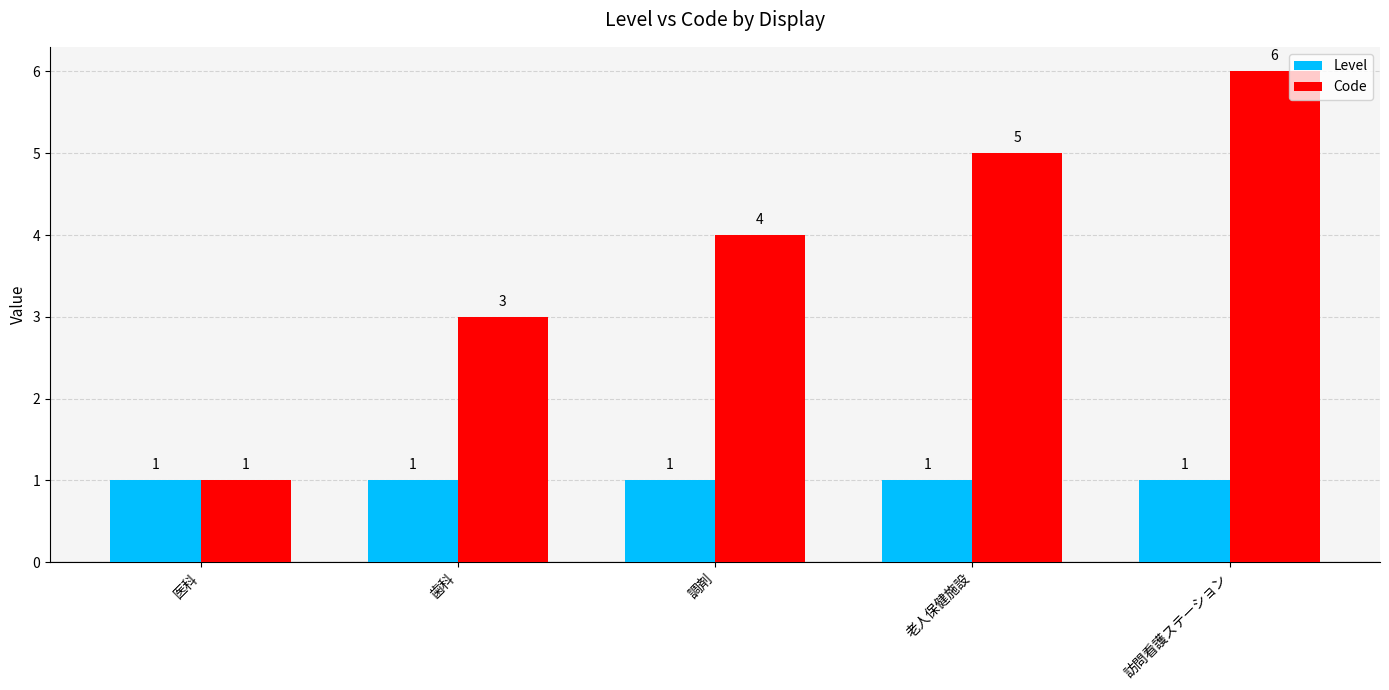

What is the total value across all series at 医科?

2